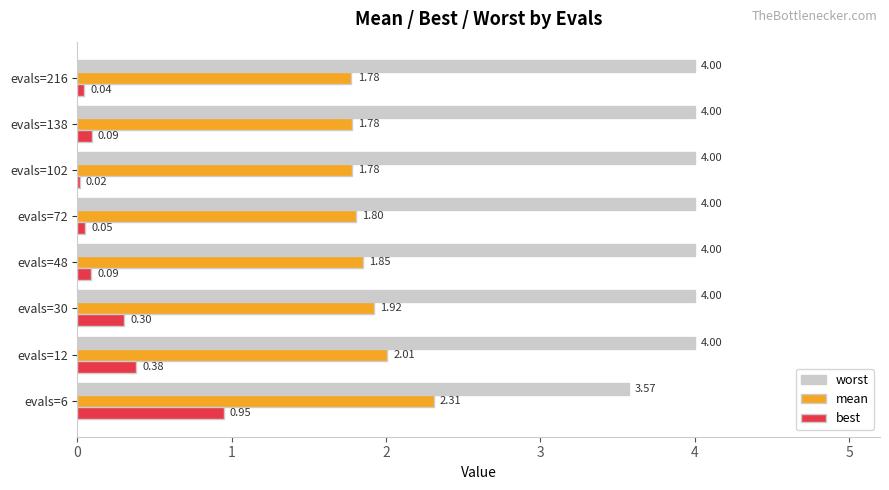

Which series has the largest total across all categories?

worst